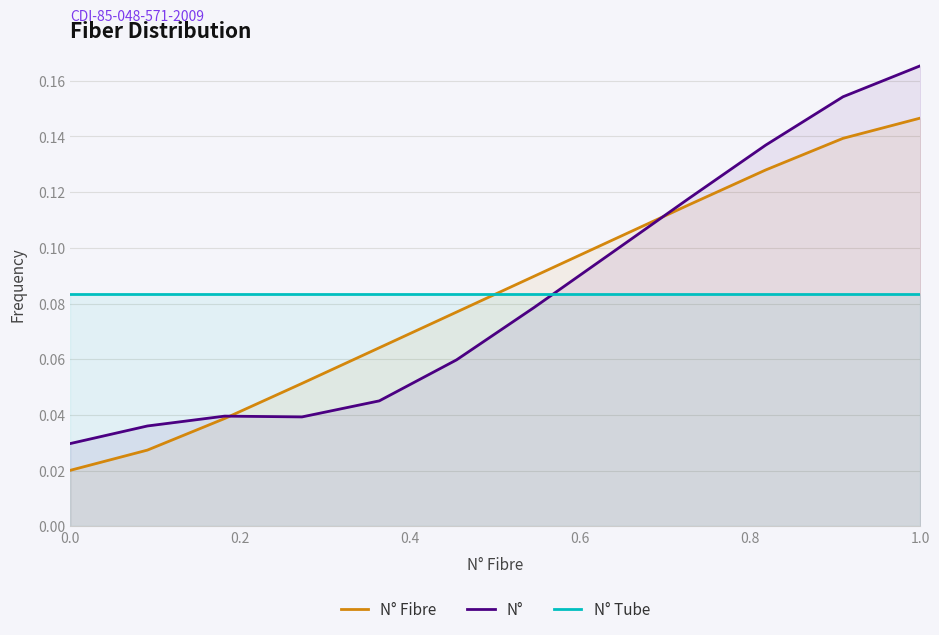

After their last crossing, which series has the higher values: N° Tube or N°?

N°